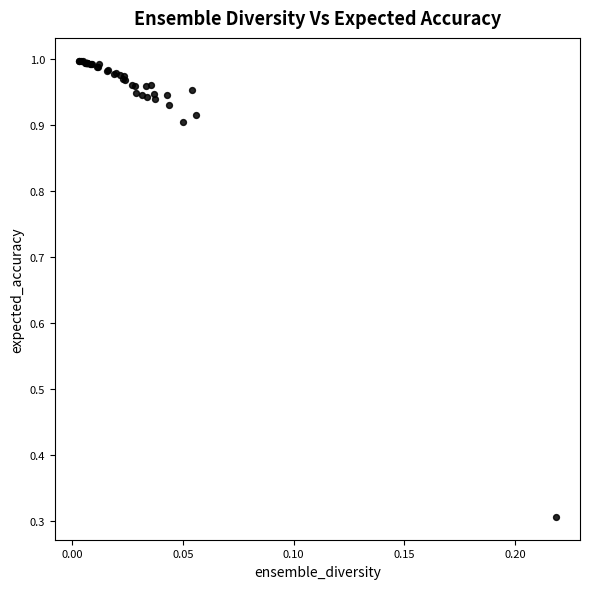

What Y value in the scatter plot is closest to 0?

0.3